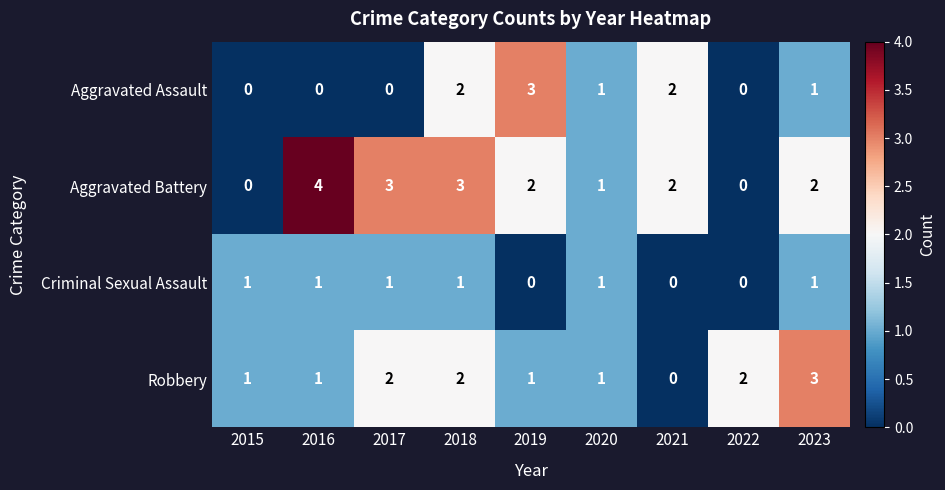

Is it true that Aggravated Battery equals -2 at 2015?

False